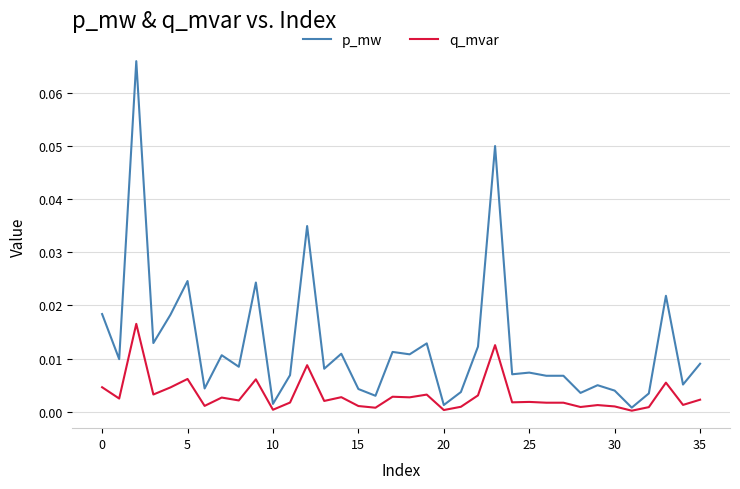

Which series has the widest spread of values?

p_mw